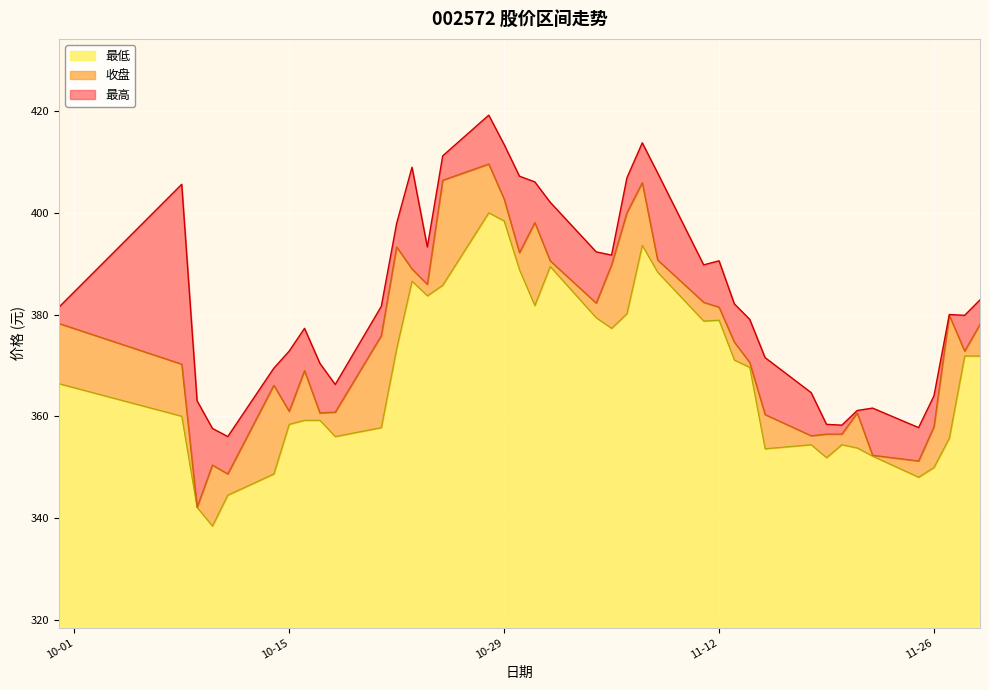

Does the chart display data point markers on the line(s)?

No